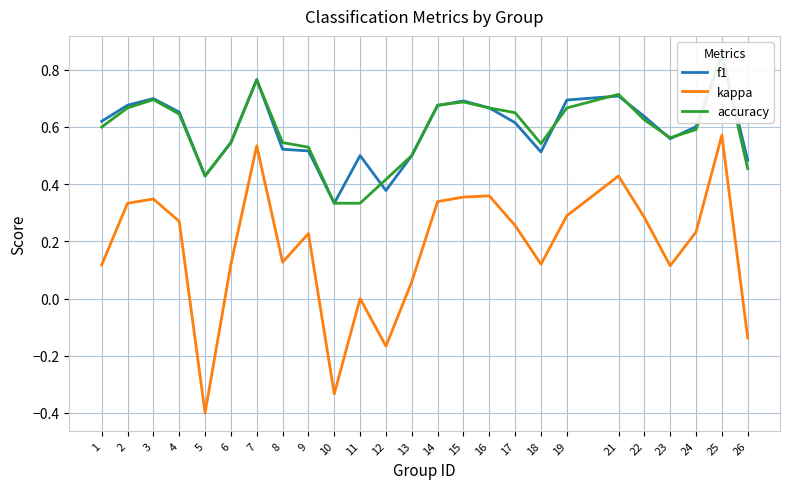

Reading right to left, transcribe all the data shown in this chart.

f1: 0.5	0.9	0.6	0.6	0.6	0.7	0.7	0.5	0.6	0.7	0.7	0.7	0.5	0.4	0.5	0.3	0.5	0.5	0.8	0.5	0.4	0.7	0.7	0.7	0.6
kappa: -0.1	0.6	0.2	0.1	0.3	0.4	0.3	0.1	0.3	0.4	0.4	0.3	0.1	-0.2	0.0	-0.3	0.2	0.1	0.5	0.1	-0.4	0.3	0.3	0.3	0.1
accuracy: 0.5	0.8	0.6	0.6	0.6	0.7	0.7	0.5	0.7	0.7	0.7	0.7	0.5	0.4	0.3	0.3	0.5	0.5	0.8	0.5	0.4	0.6	0.7	0.7	0.6